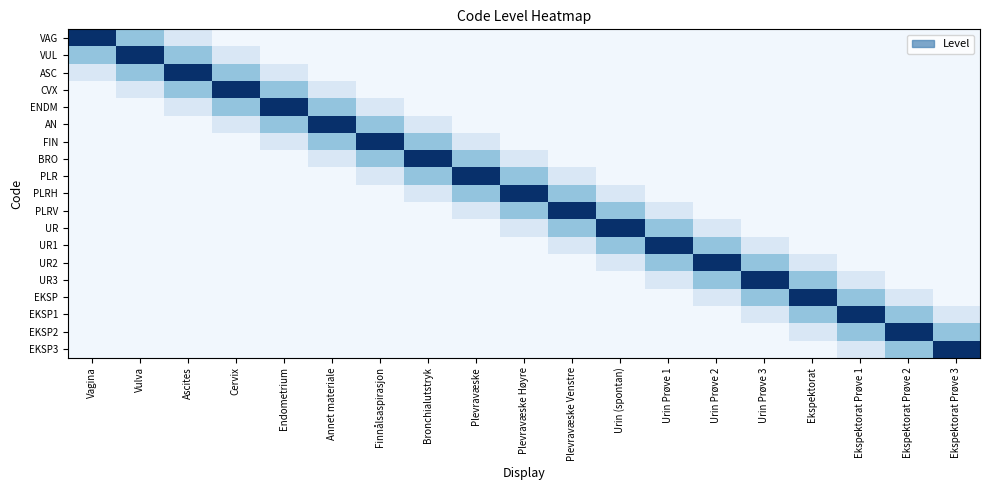

How many data points does each series have?

19